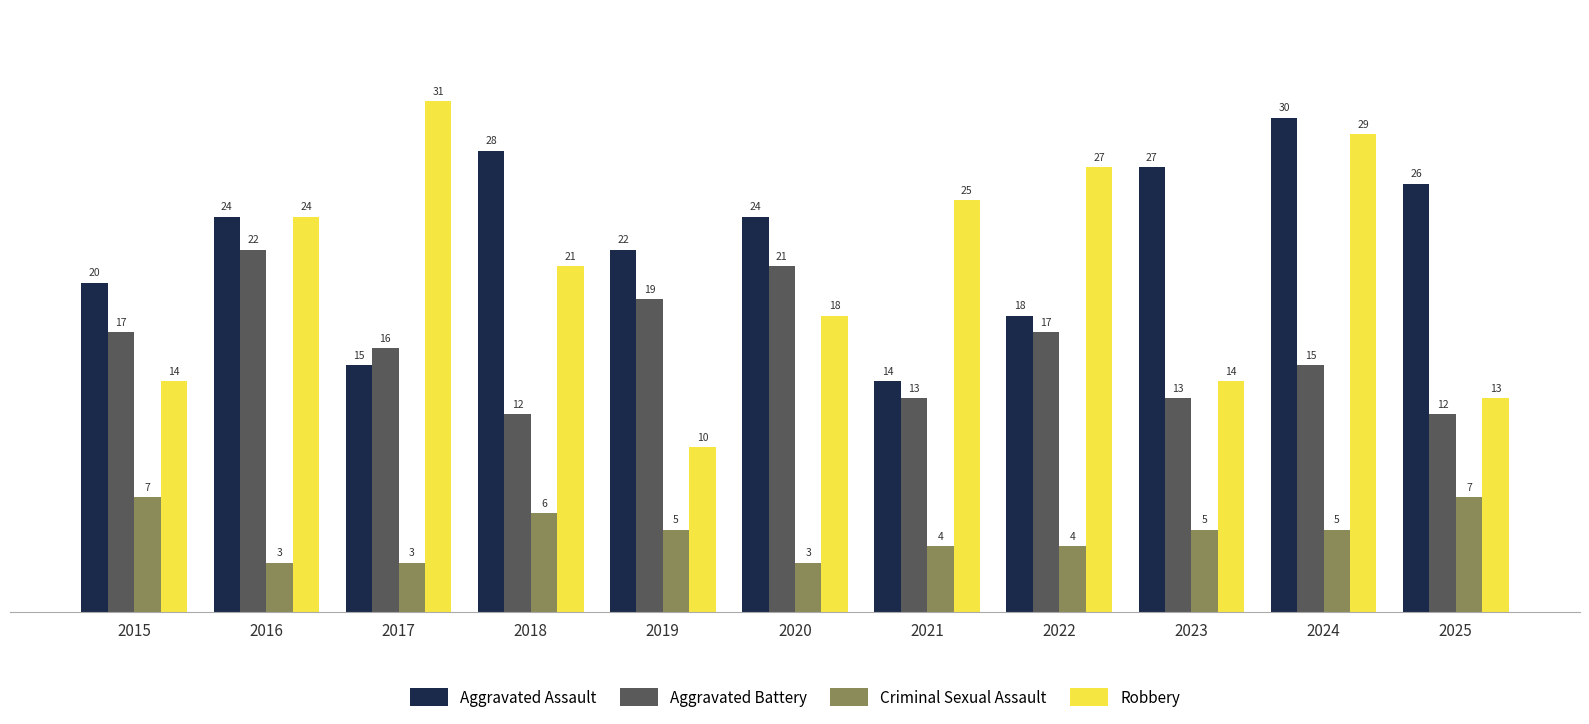

What is the sum of all Aggravated Battery values?

177